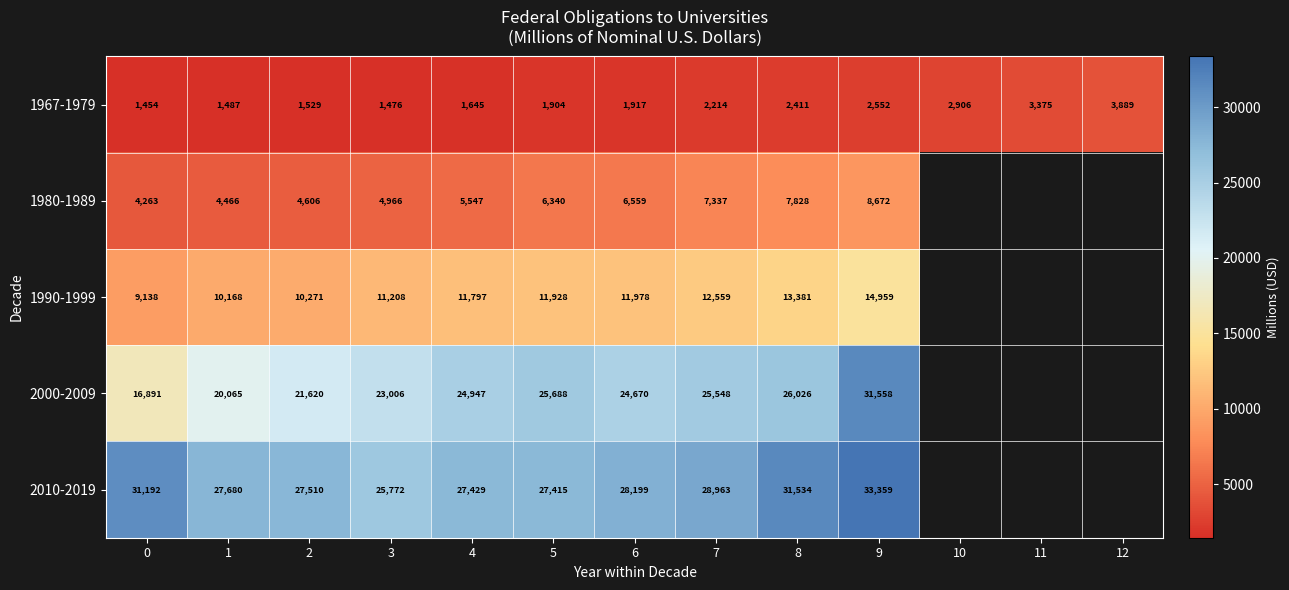

At which label does 1967-1979 reach its peak?

12